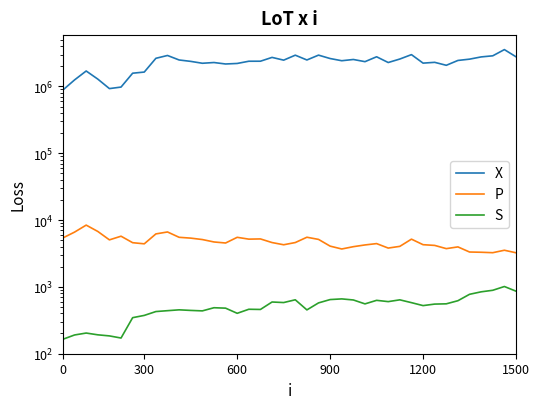

How many values in the S series are below 551?

20